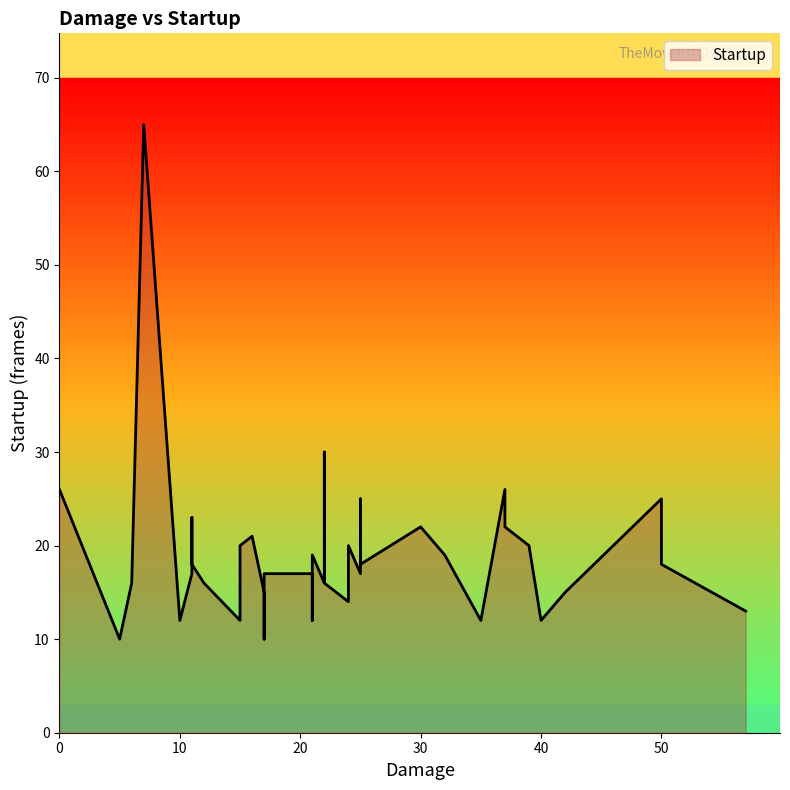

Where is the data nearest to the value 37?

22